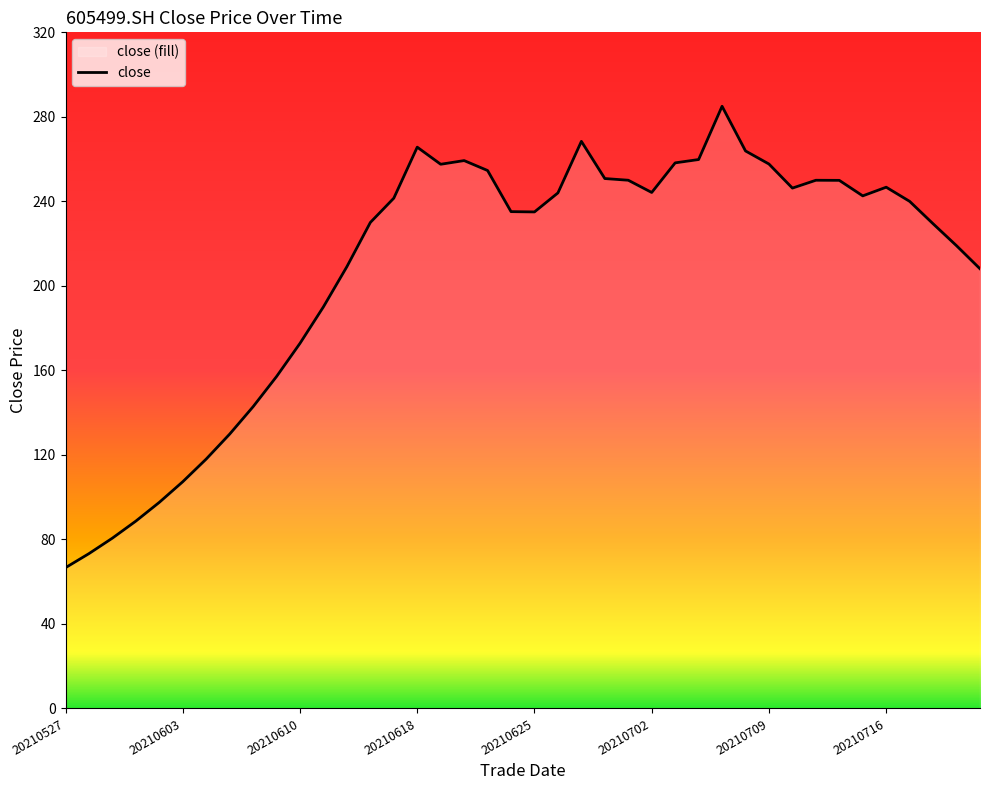

How many series are shown in this chart?

1